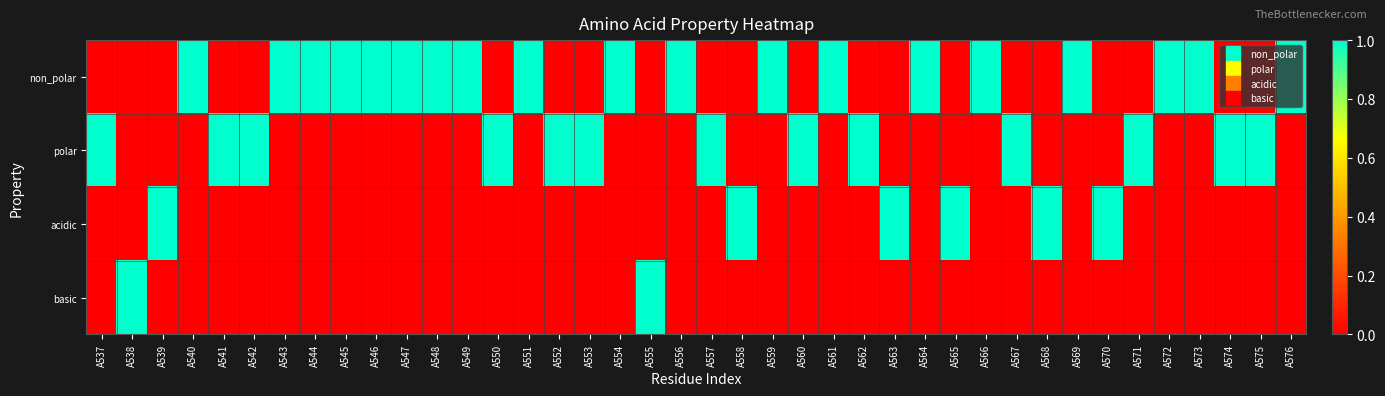

Reading left to right, extract all data points from this chart.

non_polar: A537=0	A538=0	A539=0	A540=1	A541=0	A542=0	A543=1	A544=1	A545=1	A546=1	A547=1	A548=1	A549=1	A550=0	A551=1	A552=0	A553=0	A554=1	A555=0	A556=1	A557=0	A558=0	A559=1	A560=0	A561=1	A562=0	A563=0	A564=1	A565=0	A566=1	A567=0	A568=0	A569=1	A570=0	A571=0	A572=1	A573=1	A574=0	A575=0	A576=1
polar: A537=1	A538=0	A539=0	A540=0	A541=1	A542=1	A543=0	A544=0	A545=0	A546=0	A547=0	A548=0	A549=0	A550=1	A551=0	A552=1	A553=1	A554=0	A555=0	A556=0	A557=1	A558=0	A559=0	A560=1	A561=0	A562=1	A563=0	A564=0	A565=0	A566=0	A567=1	A568=0	A569=0	A570=0	A571=1	A572=0	A573=0	A574=1	A575=1	A576=0
acidic: A537=0	A538=0	A539=1	A540=0	A541=0	A542=0	A543=0	A544=0	A545=0	A546=0	A547=0	A548=0	A549=0	A550=0	A551=0	A552=0	A553=0	A554=0	A555=0	A556=0	A557=0	A558=1	A559=0	A560=0	A561=0	A562=0	A563=1	A564=0	A565=1	A566=0	A567=0	A568=1	A569=0	A570=1	A571=0	A572=0	A573=0	A574=0	A575=0	A576=0
basic: A537=0	A538=1	A539=0	A540=0	A541=0	A542=0	A543=0	A544=0	A545=0	A546=0	A547=0	A548=0	A549=0	A550=0	A551=0	A552=0	A553=0	A554=0	A555=1	A556=0	A557=0	A558=0	A559=0	A560=0	A561=0	A562=0	A563=0	A564=0	A565=0	A566=0	A567=0	A568=0	A569=0	A570=0	A571=0	A572=0	A573=0	A574=0	A575=0	A576=0